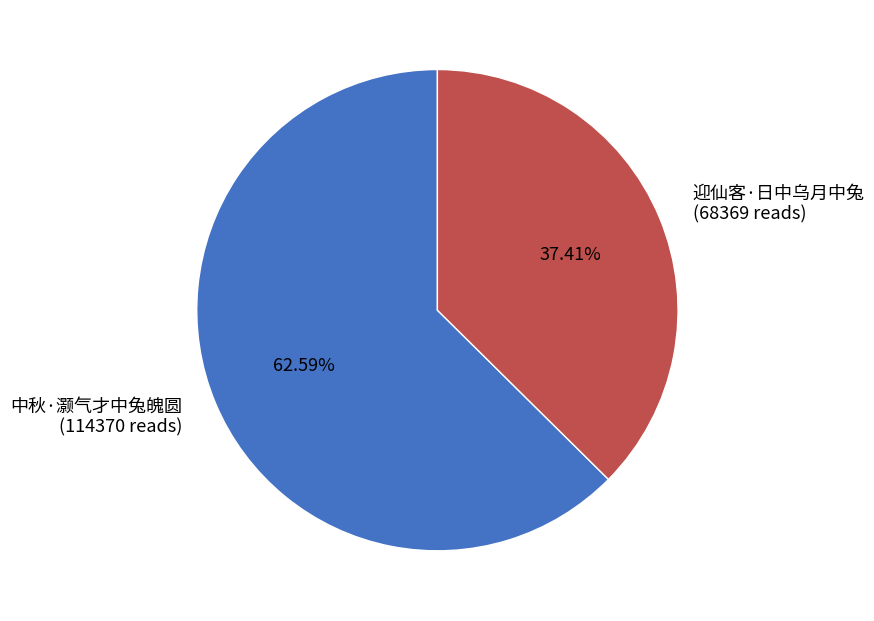

To the nearest percent, what is the difference between the largest and smallest slice percentages?

25%